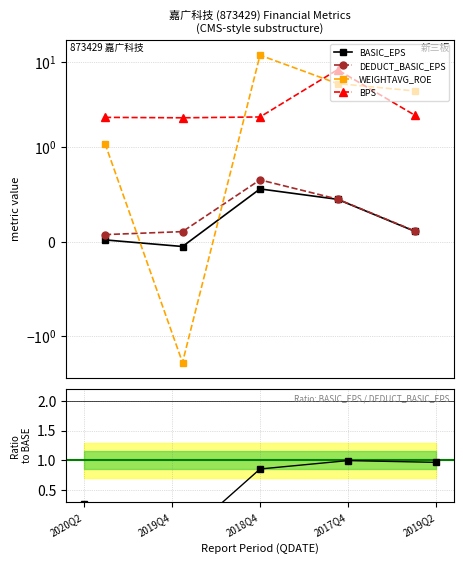

Reading right to left, extract all data points from this chart.

BASIC_EPS: 0.1	0.5	0.6	-0.1	0.0
DEDUCT_BASIC_EPS: 0.1	0.5	0.7	0.1	0.1
WEIGHTAVG_ROE: 4.6	5.6	12.2	-2.0	1.1
BPS: 2.4	8.2	2.3	2.2	2.3